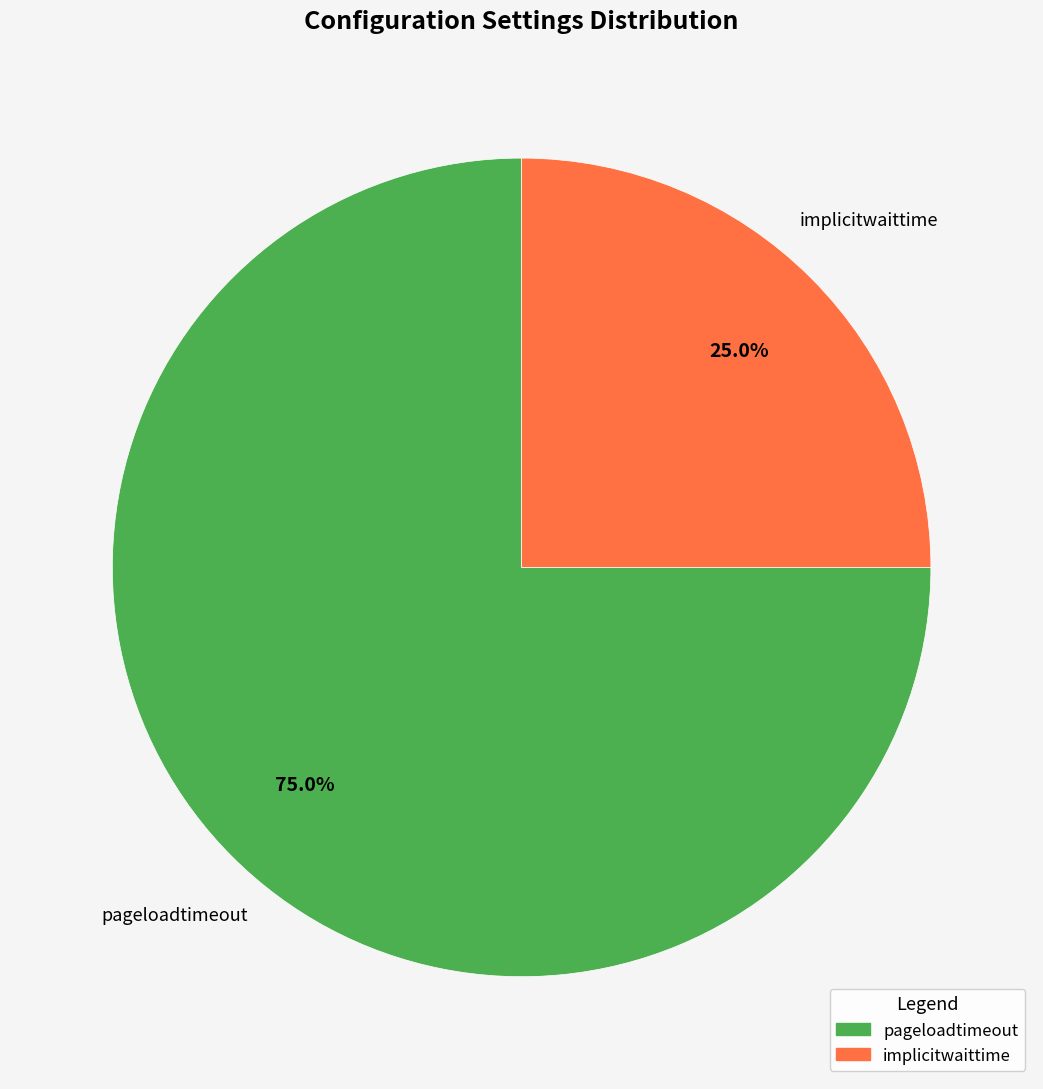

To the nearest percent, what portion does pageloadtimeout represent?

75%